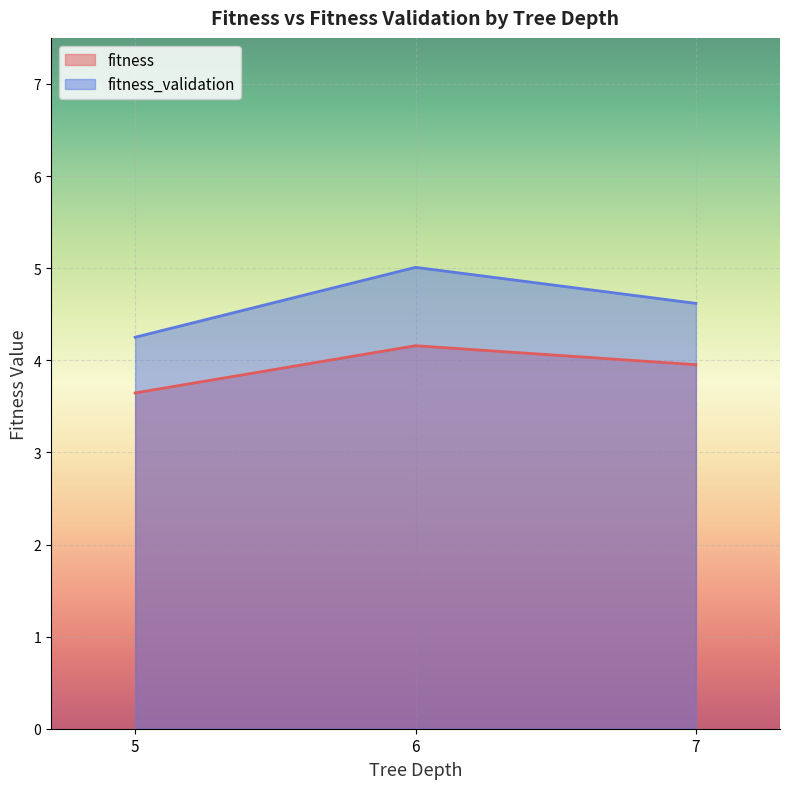

True or false: fitness has a value of 2.2 at 6.

False